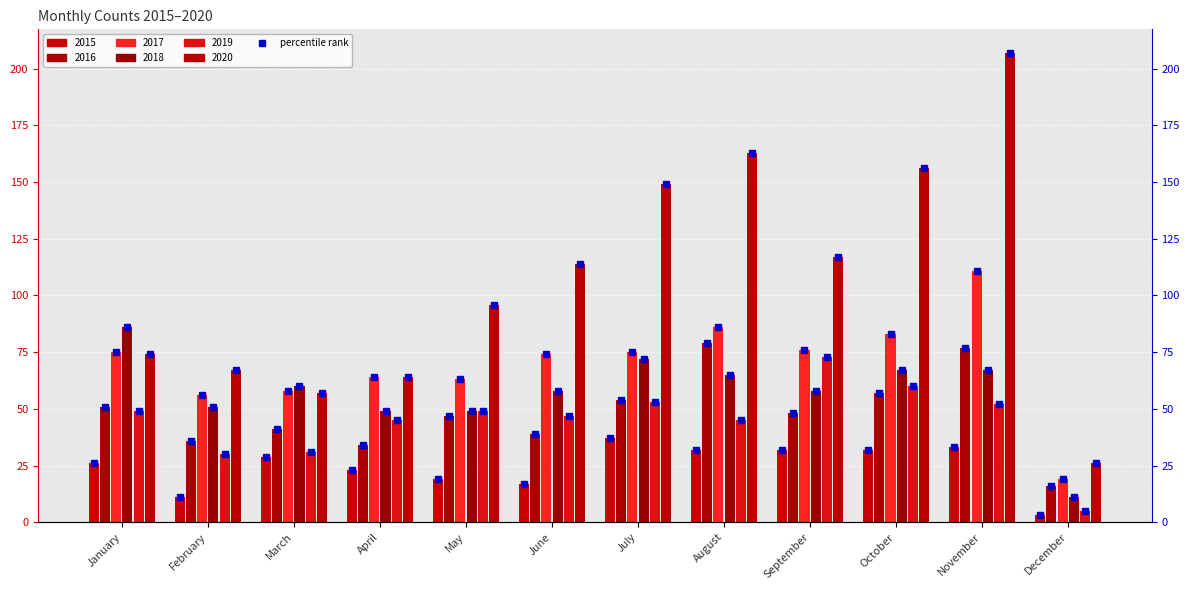

List the labels in order of 2018 value, smallest first.

December, April, May, February, June, September, March, August, October, November, July, January